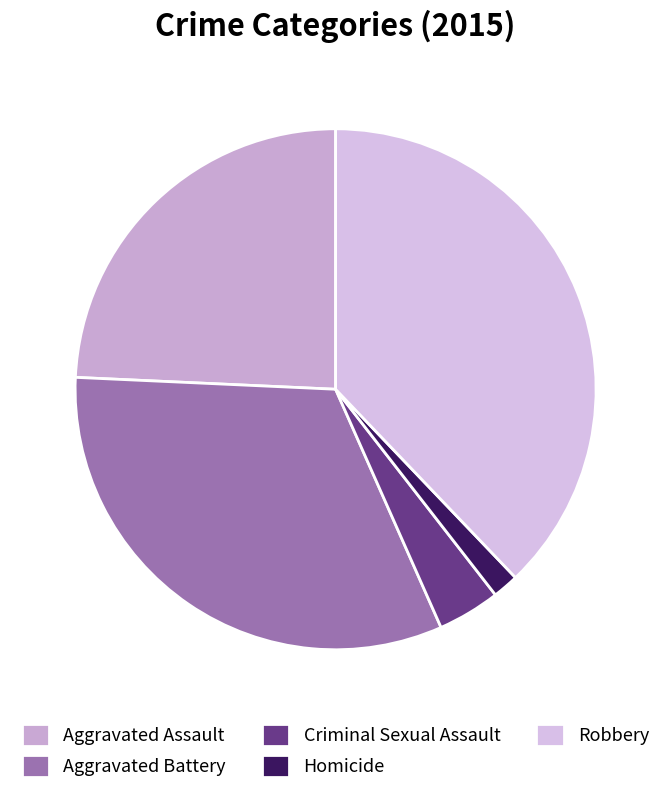

Is there any slice that represents more than half of the pie?

No